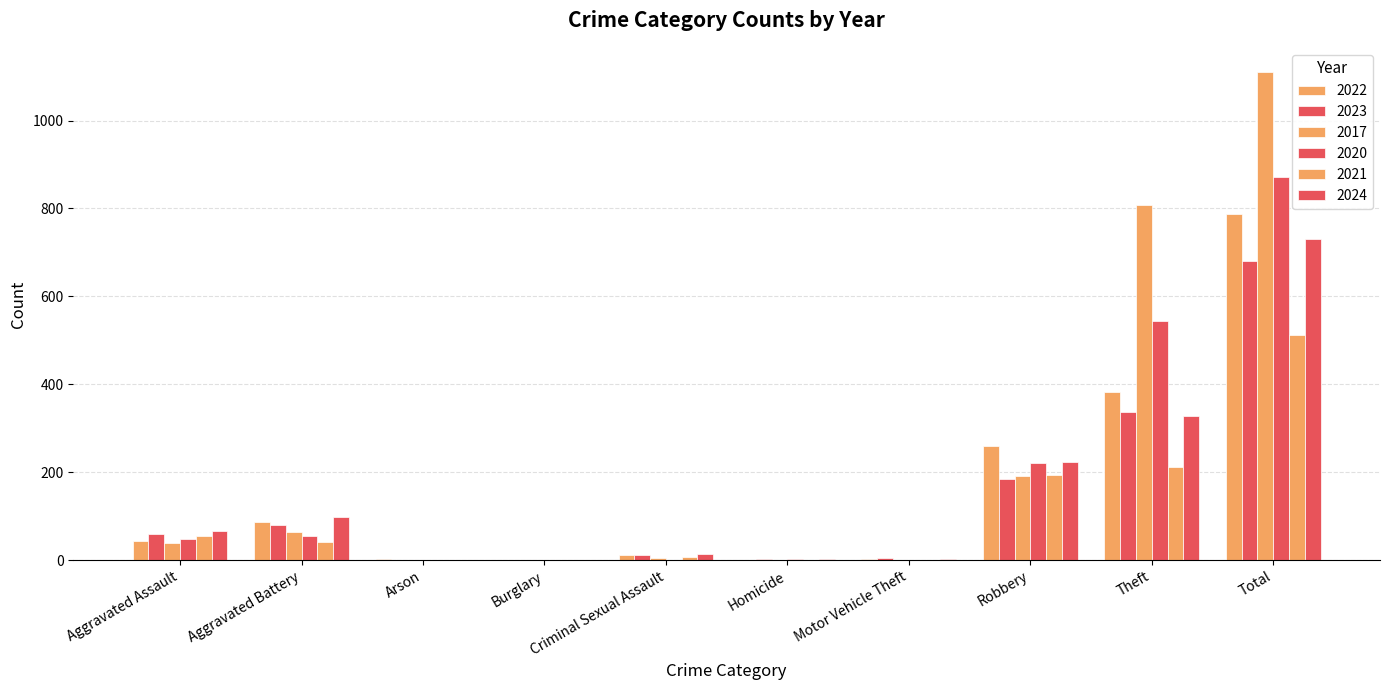

Are the bars grouped side by side (vs. stacked)?

Yes